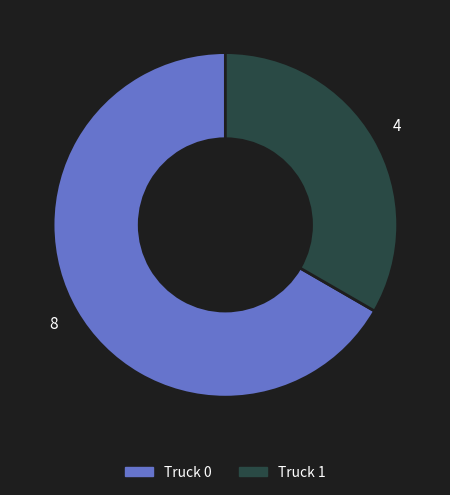

The Truck 0 slice represents 79% of the pie. True or false?

False